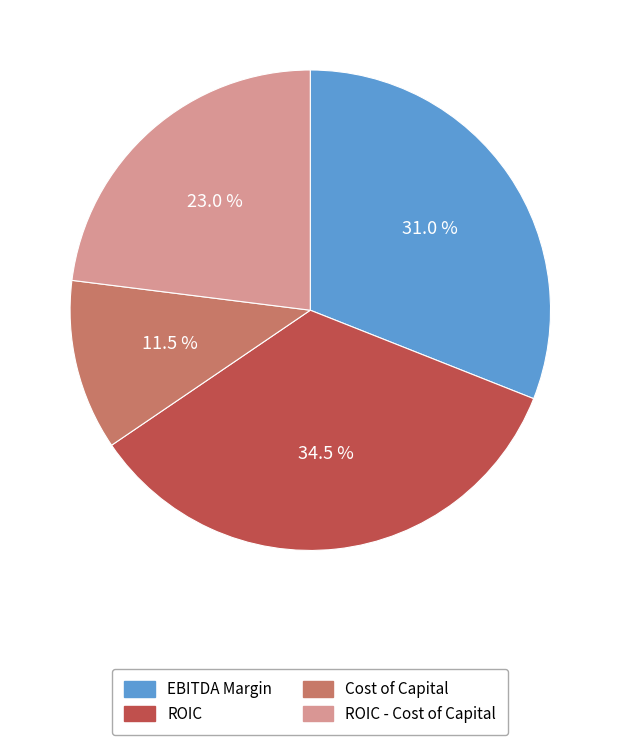

Is there a majority slice in this chart?

No